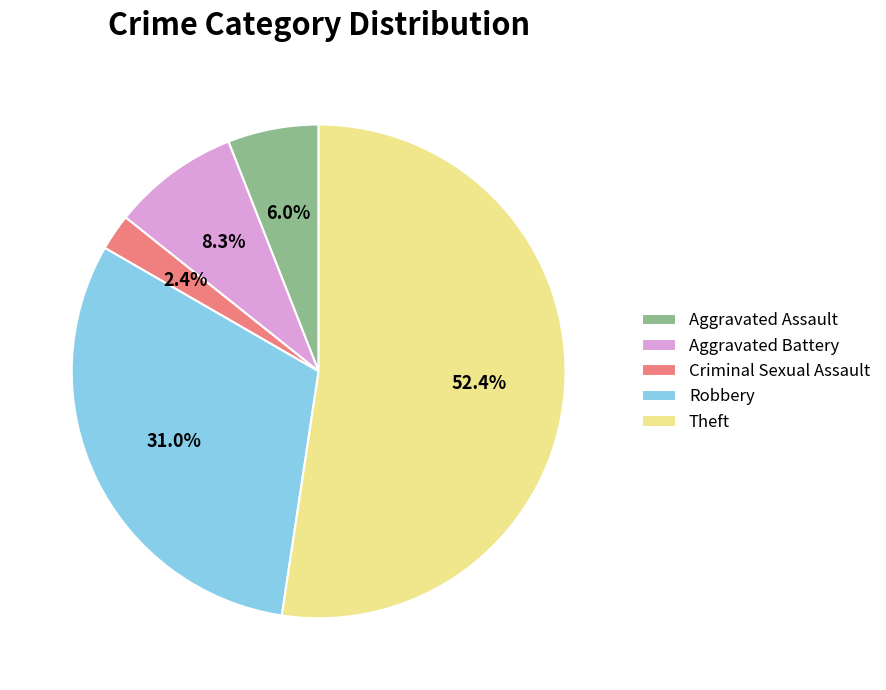

To the nearest percent, what is the difference between the largest and smallest slice percentages?

50%